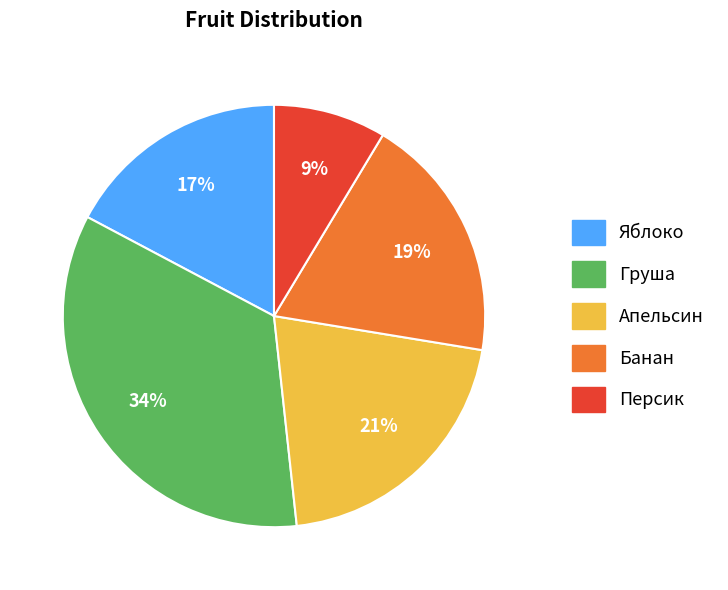

Which category has the biggest portion of the pie?

Груша